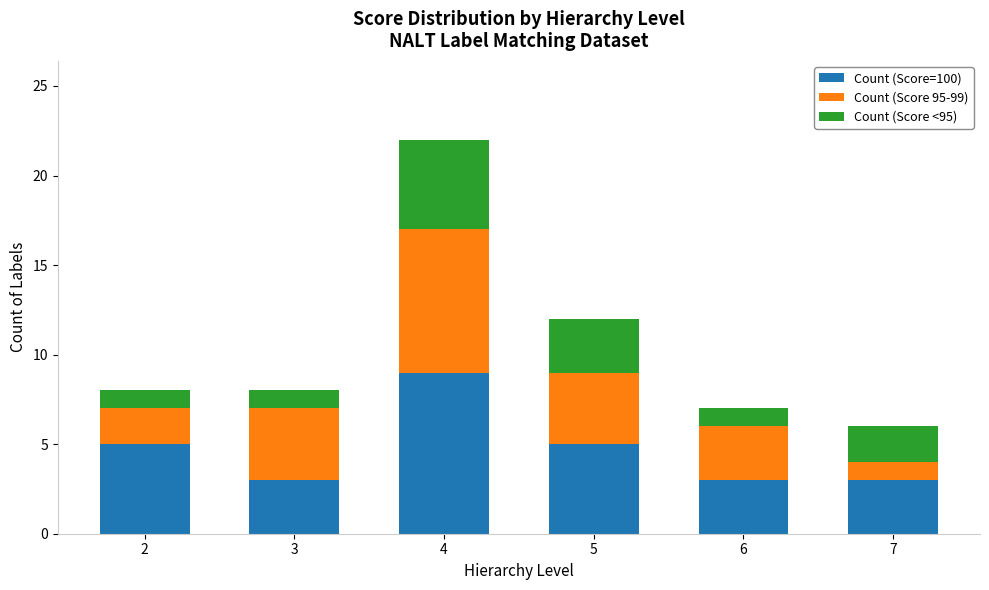

What is the maximum value for Count (Score=100)?

9